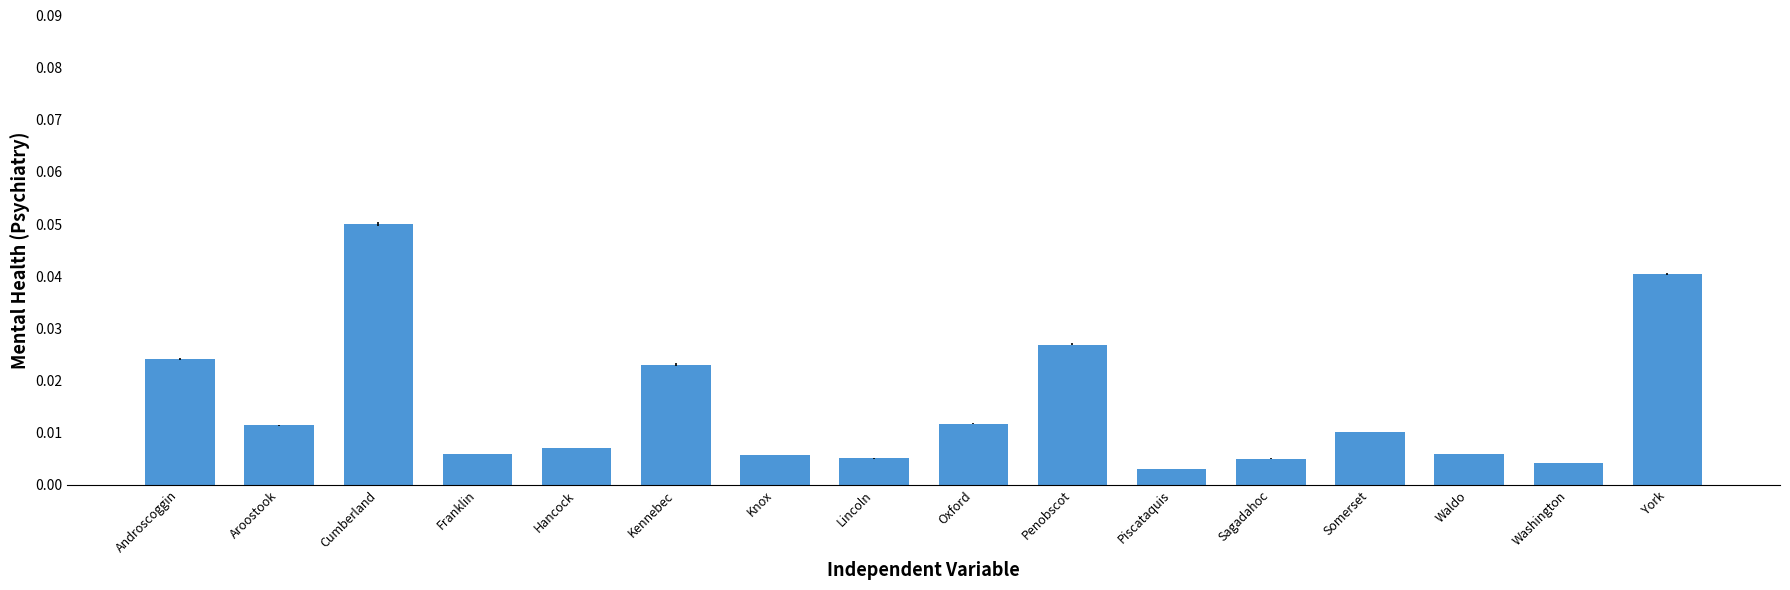

What is the label of the 3rd bar from the left?

Cumberland